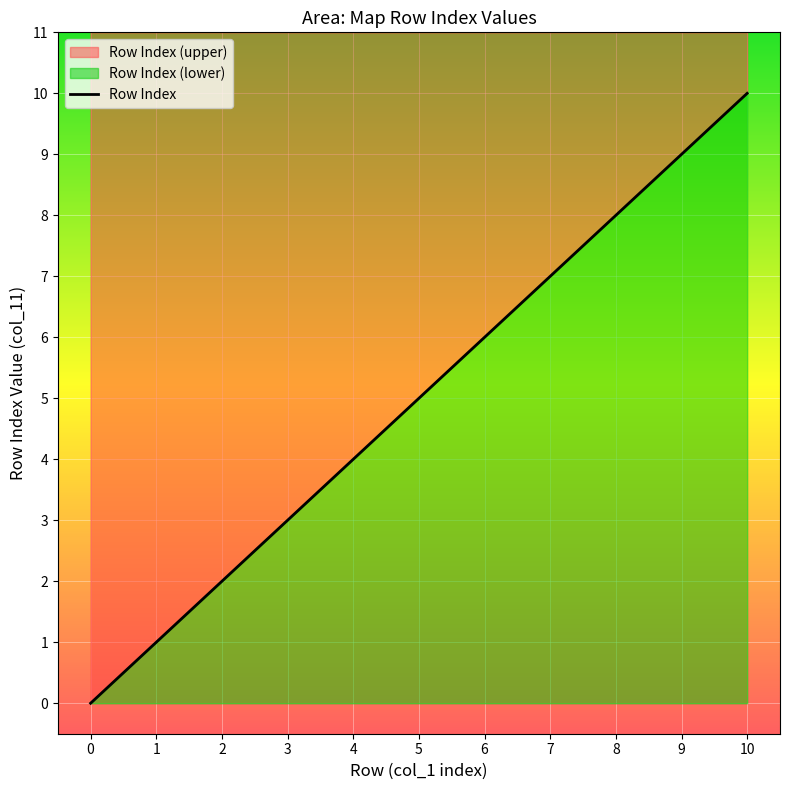

What is the greatest value displayed?

10